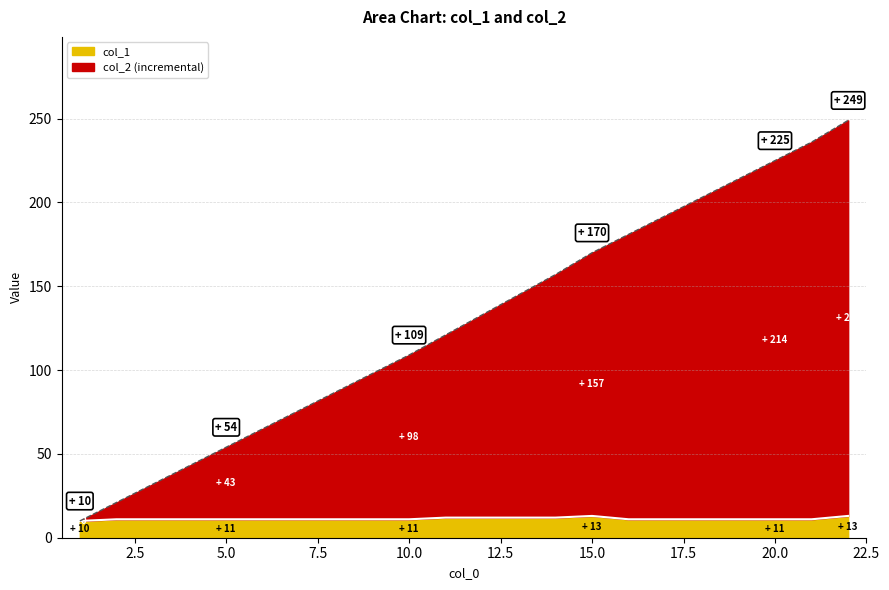

How many values are below 133?

11